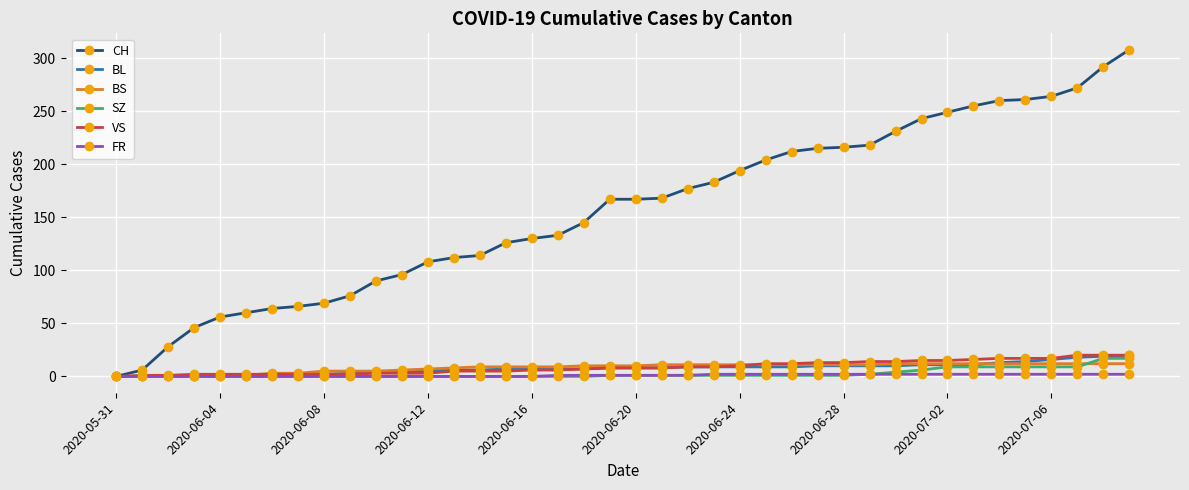

What is the value of the SZ point at the 35th from the left?

9